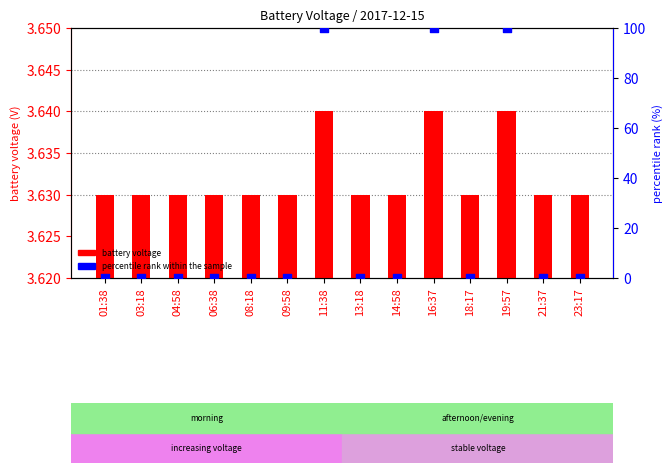

What are all the series names shown in the legend?

battery voltage, percentile rank within the sample